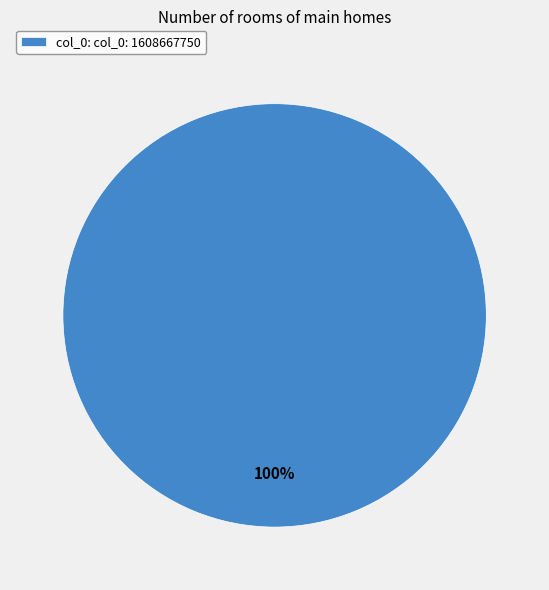

What percentage is the col_0: col_0: 1608667750 slice, to the nearest percent?

100%